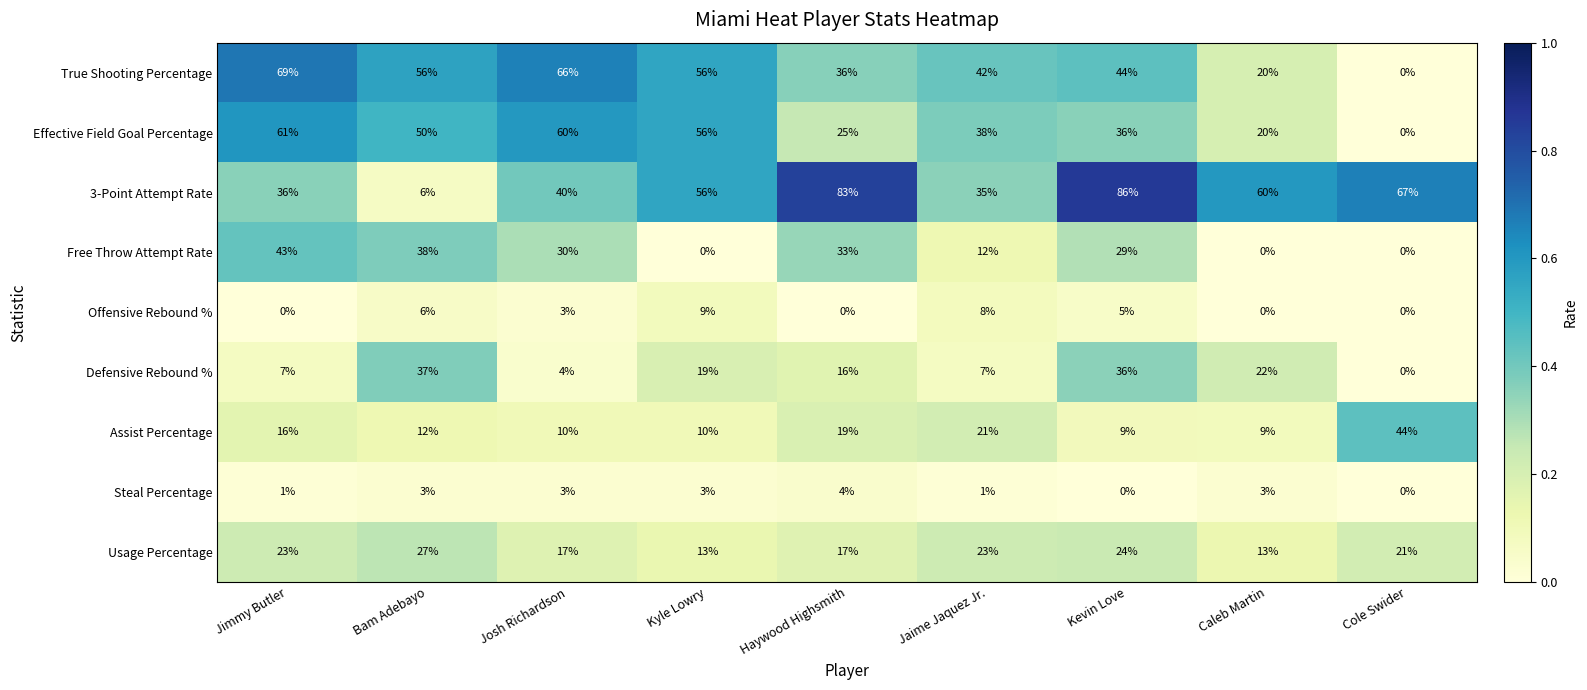

What is the difference between the maximum and minimum values in the Free Throw Attempt Rate series?

43